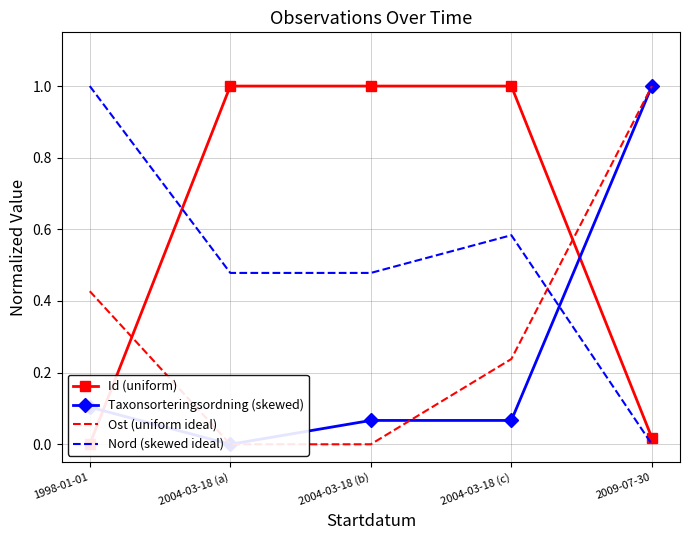

True or false: Ost (uniform ideal) and Id (uniform) intersect in this chart.

True